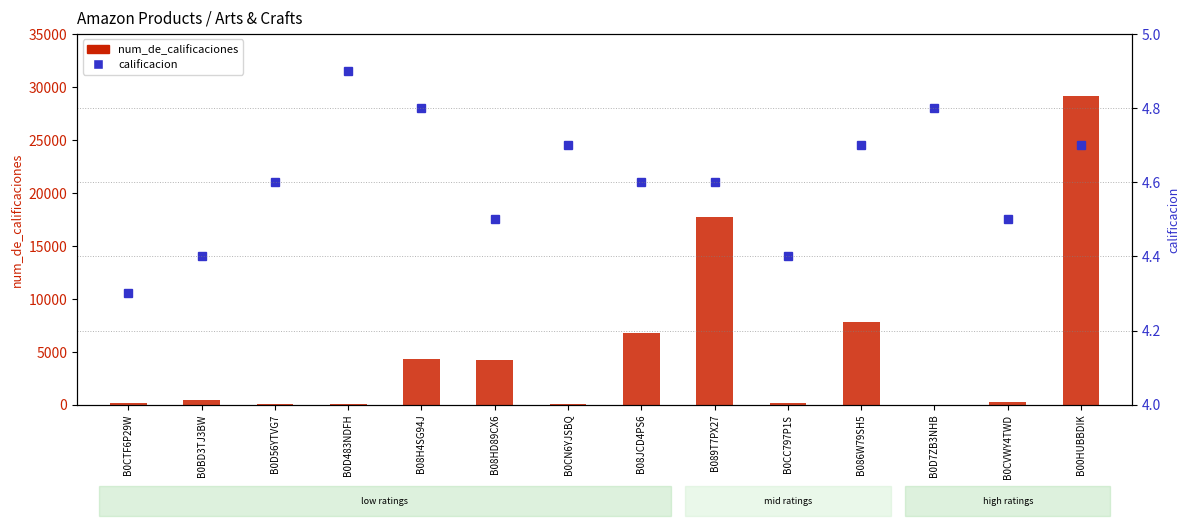

What is the difference between the maximum and minimum values in the calificacion series?

0.6